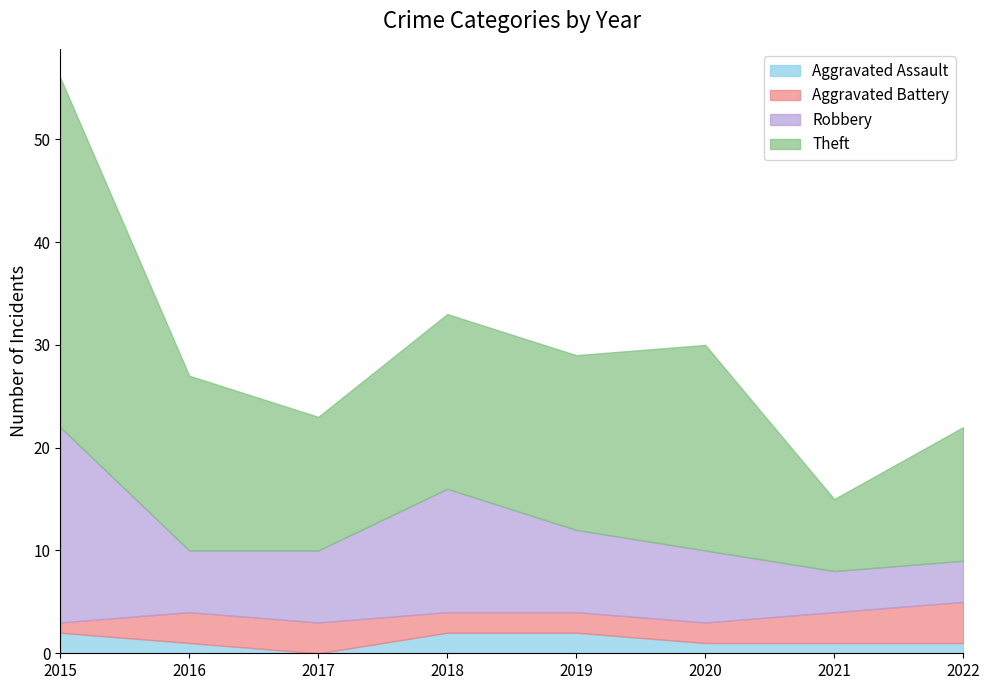

What is the maximum value for Aggravated Battery?

4